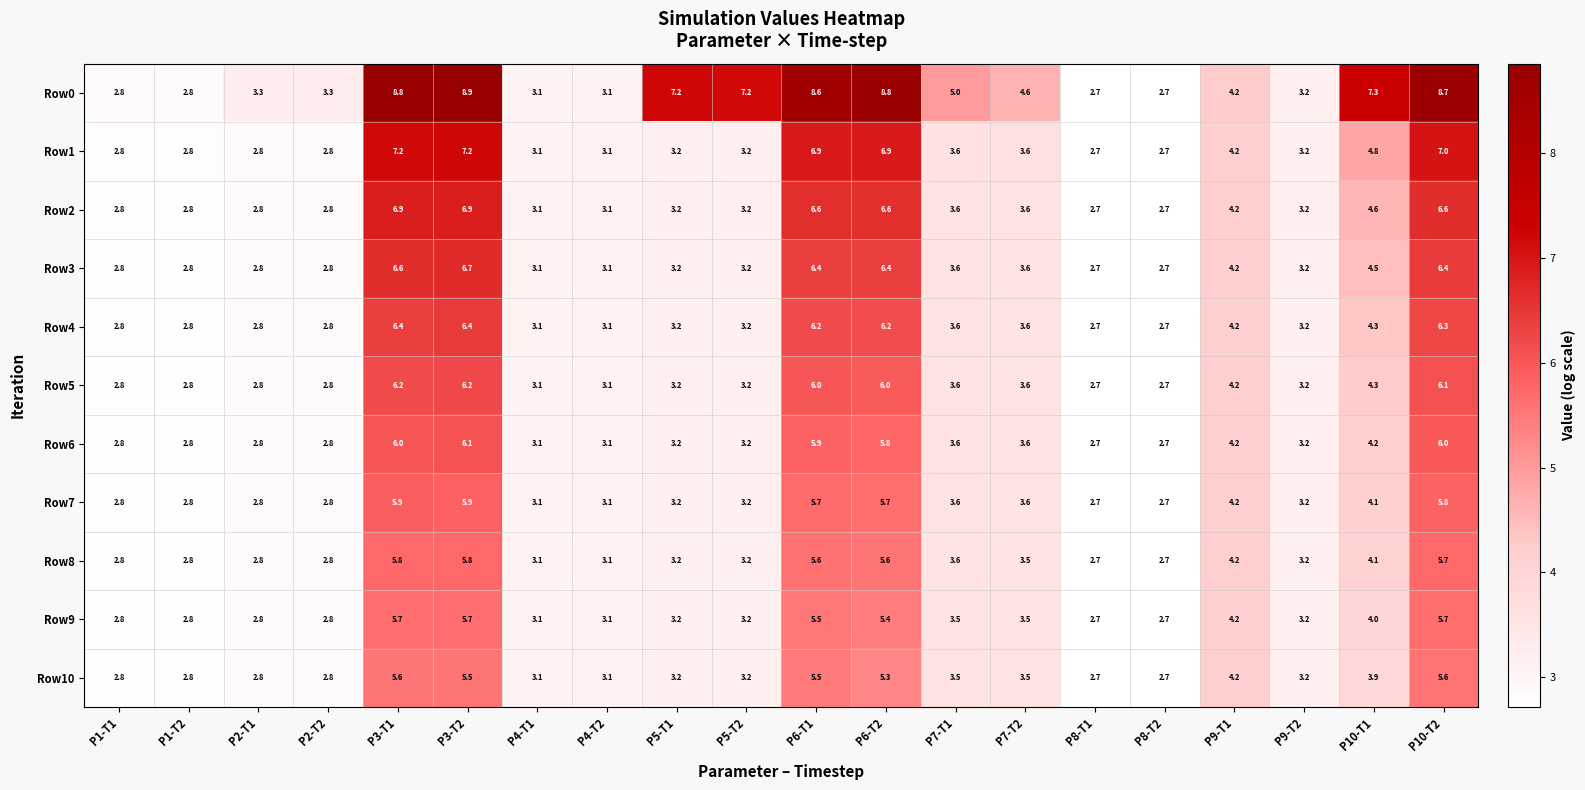

The value of Row2 at P5-T1 is 3.2. True or false?

True